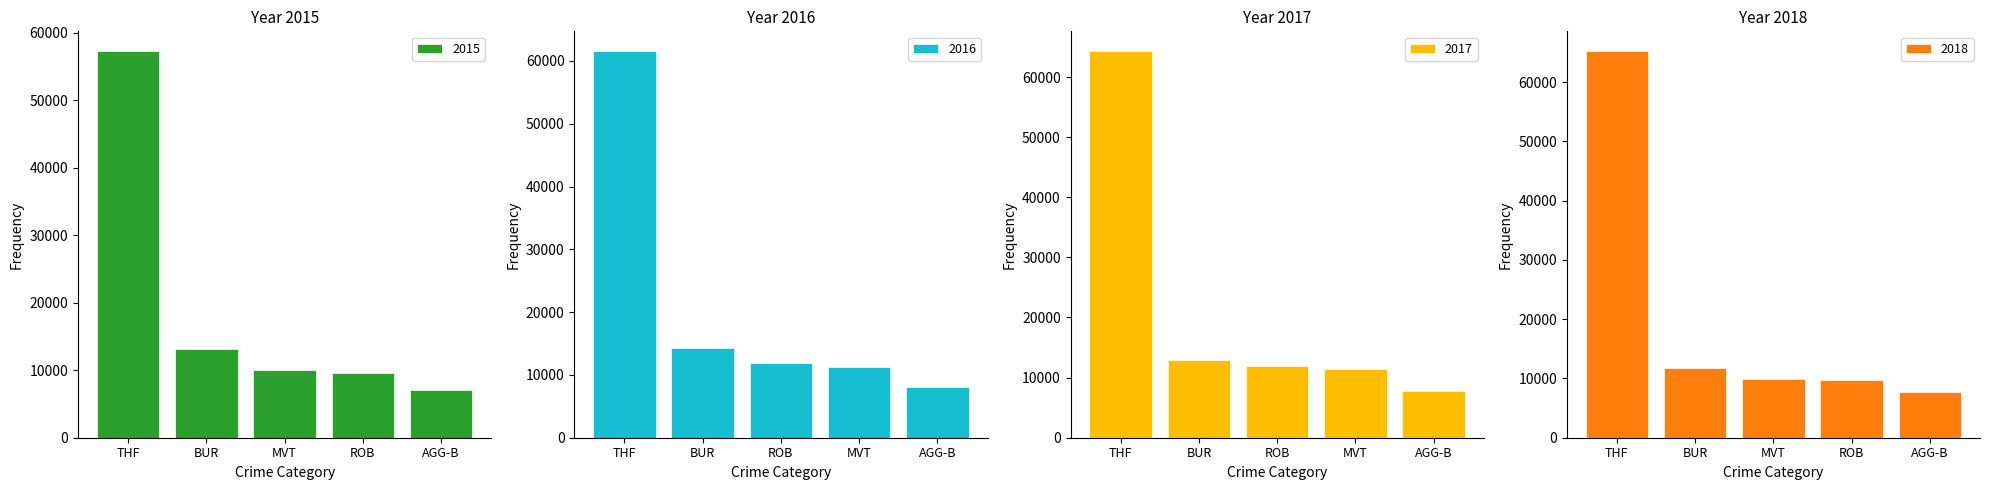

At which label is 2015 closest to 32185?

BUR